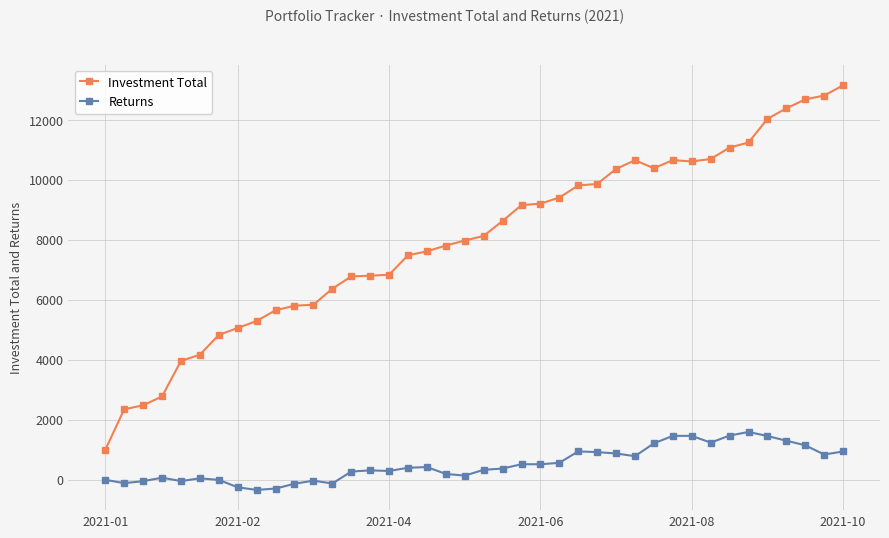

List the series in order of their peak value, lowest first.

Returns, Investment Total